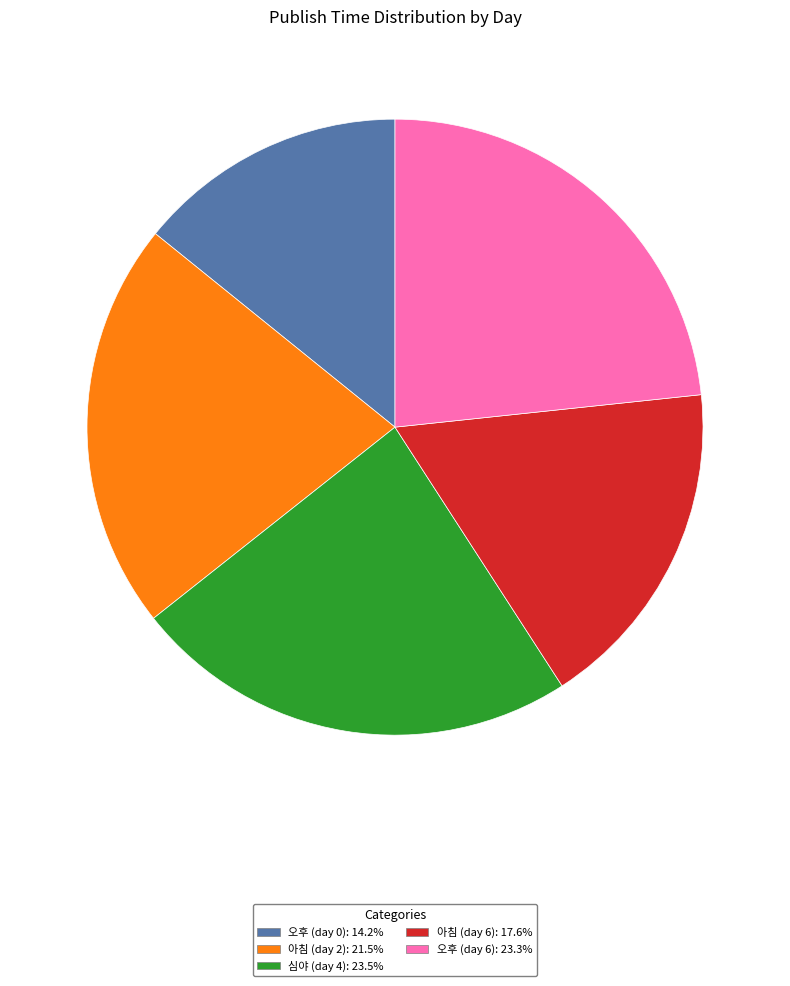

Between 아침 (day 6) and 아침 (day 2), which is larger?

아침 (day 2)